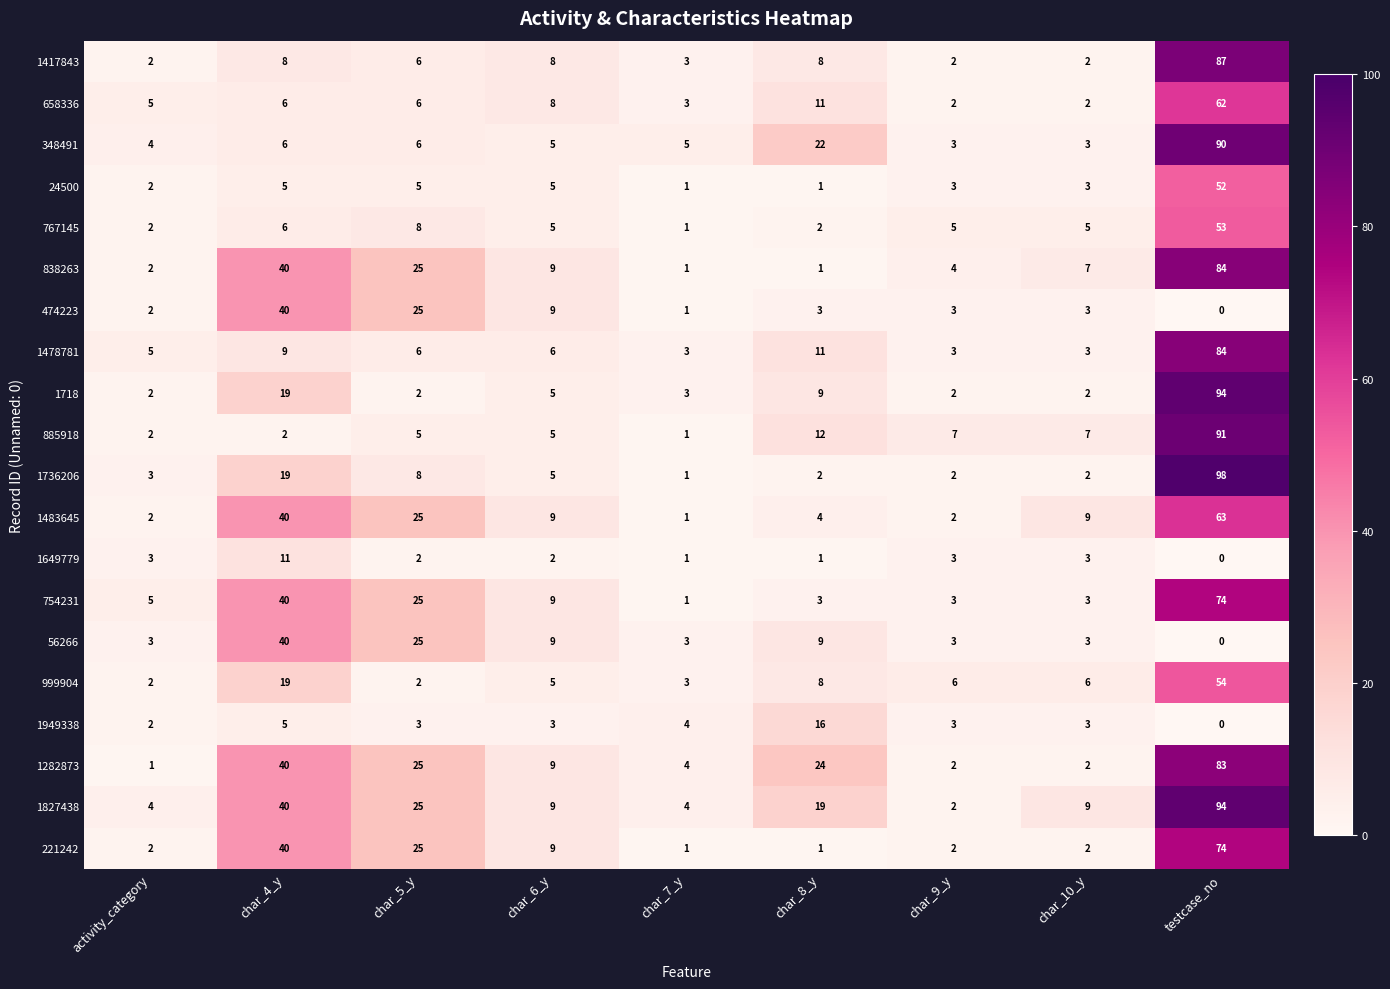

Which series has the largest range (max minus min)?

1736206